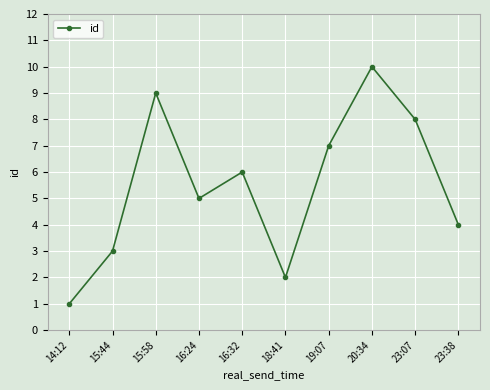

Does the chart have visible grid lines?

Yes